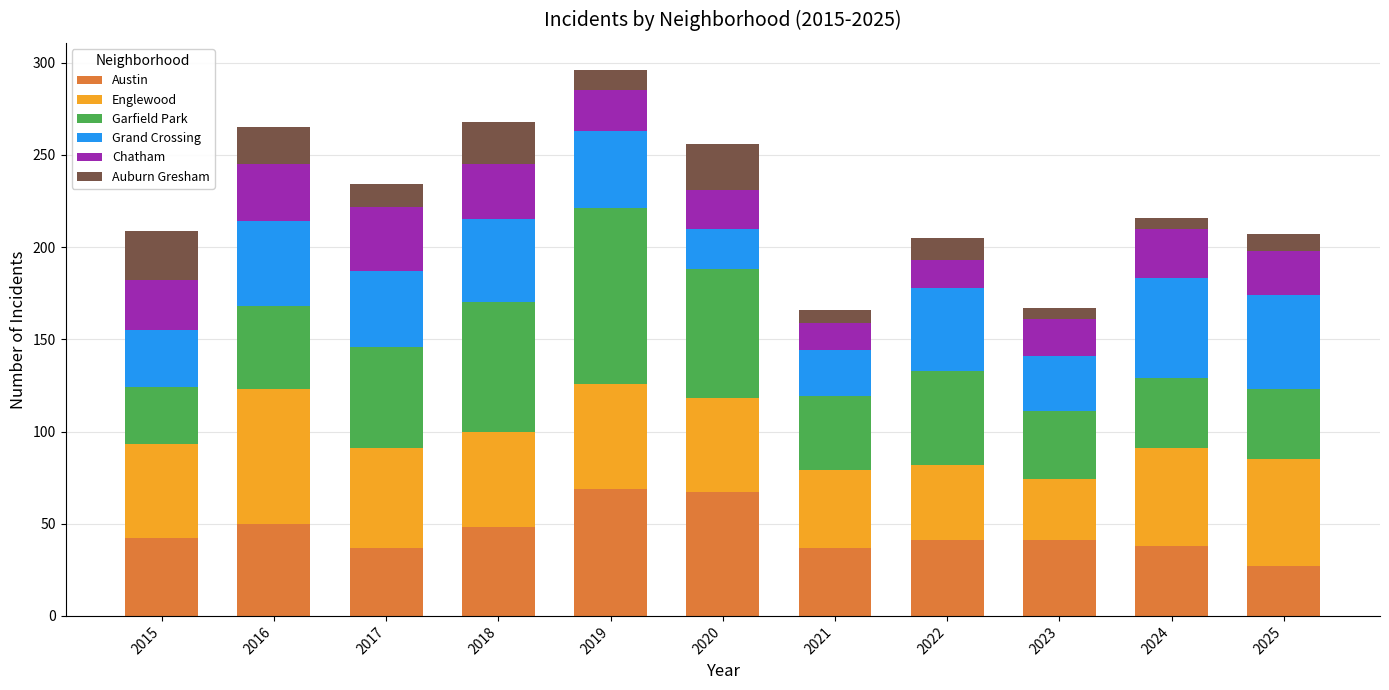

What is the lowest value of the Austin series?

27